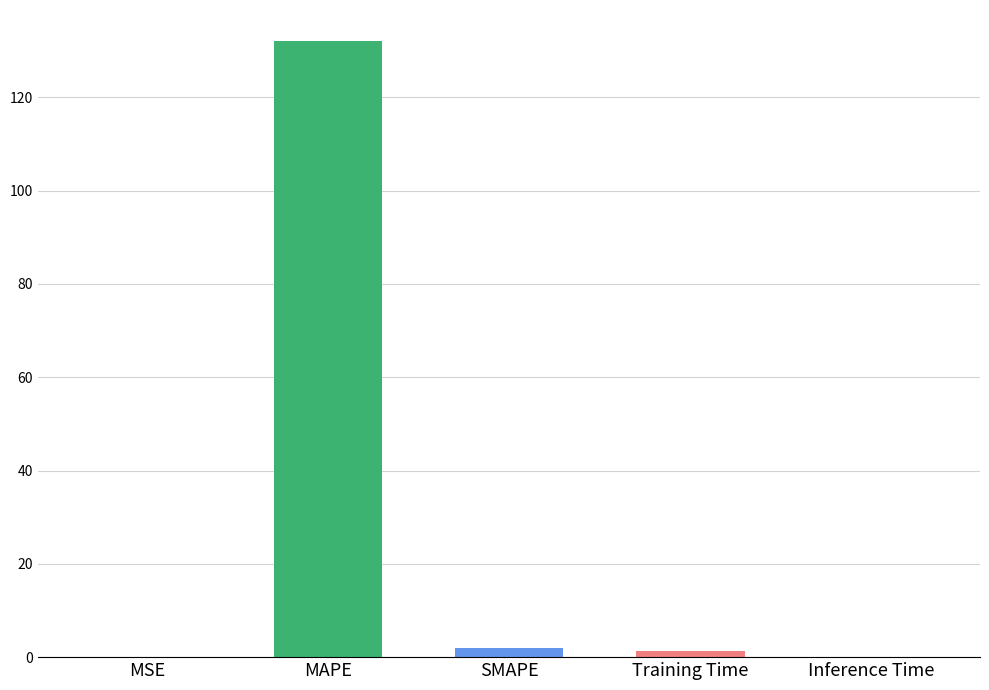

What is the sum of all values?

135.4